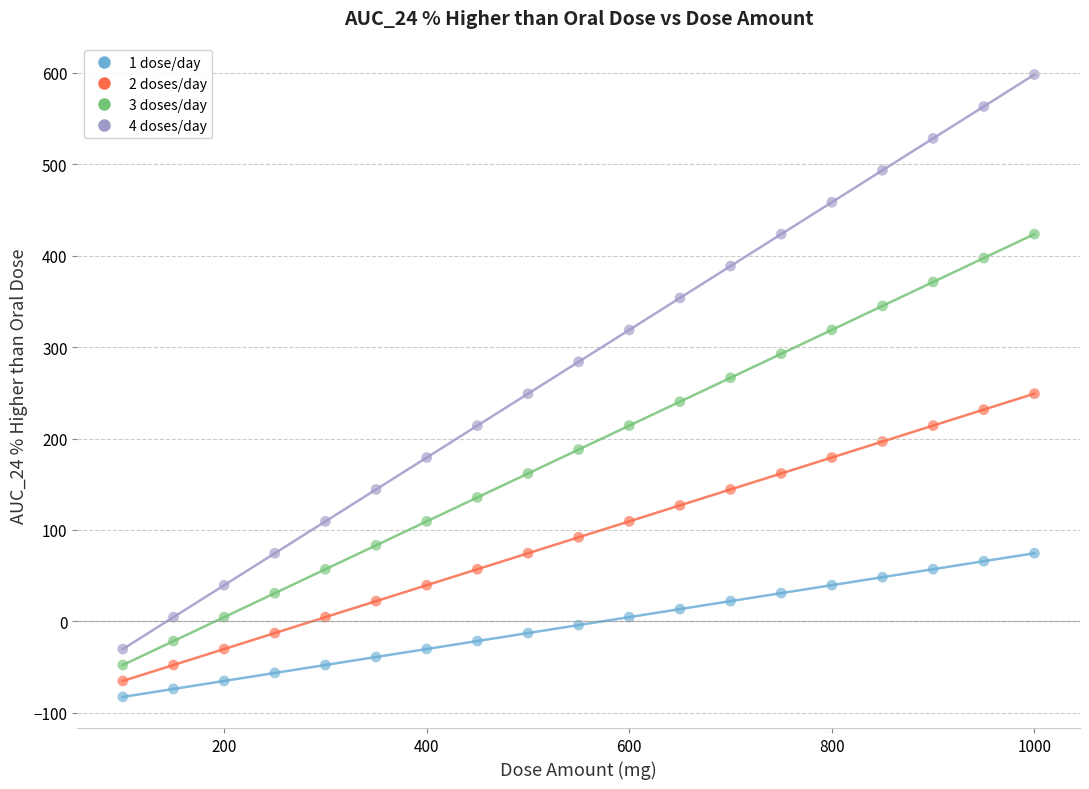

Which series has the widest spread of Y values?

4 doses/day